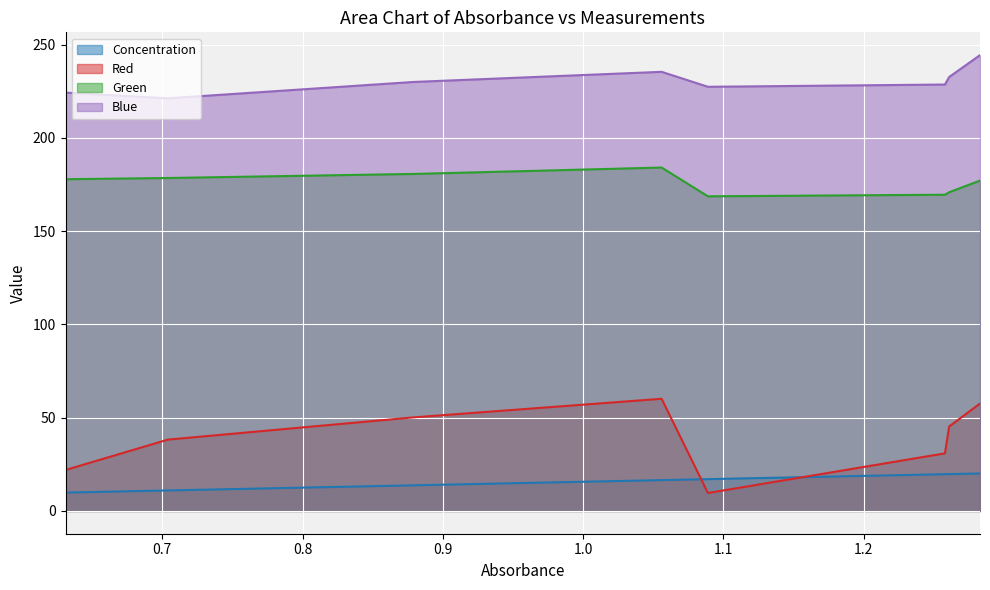

Between 1.056 and 1.261, which series saw the biggest shift?

Red